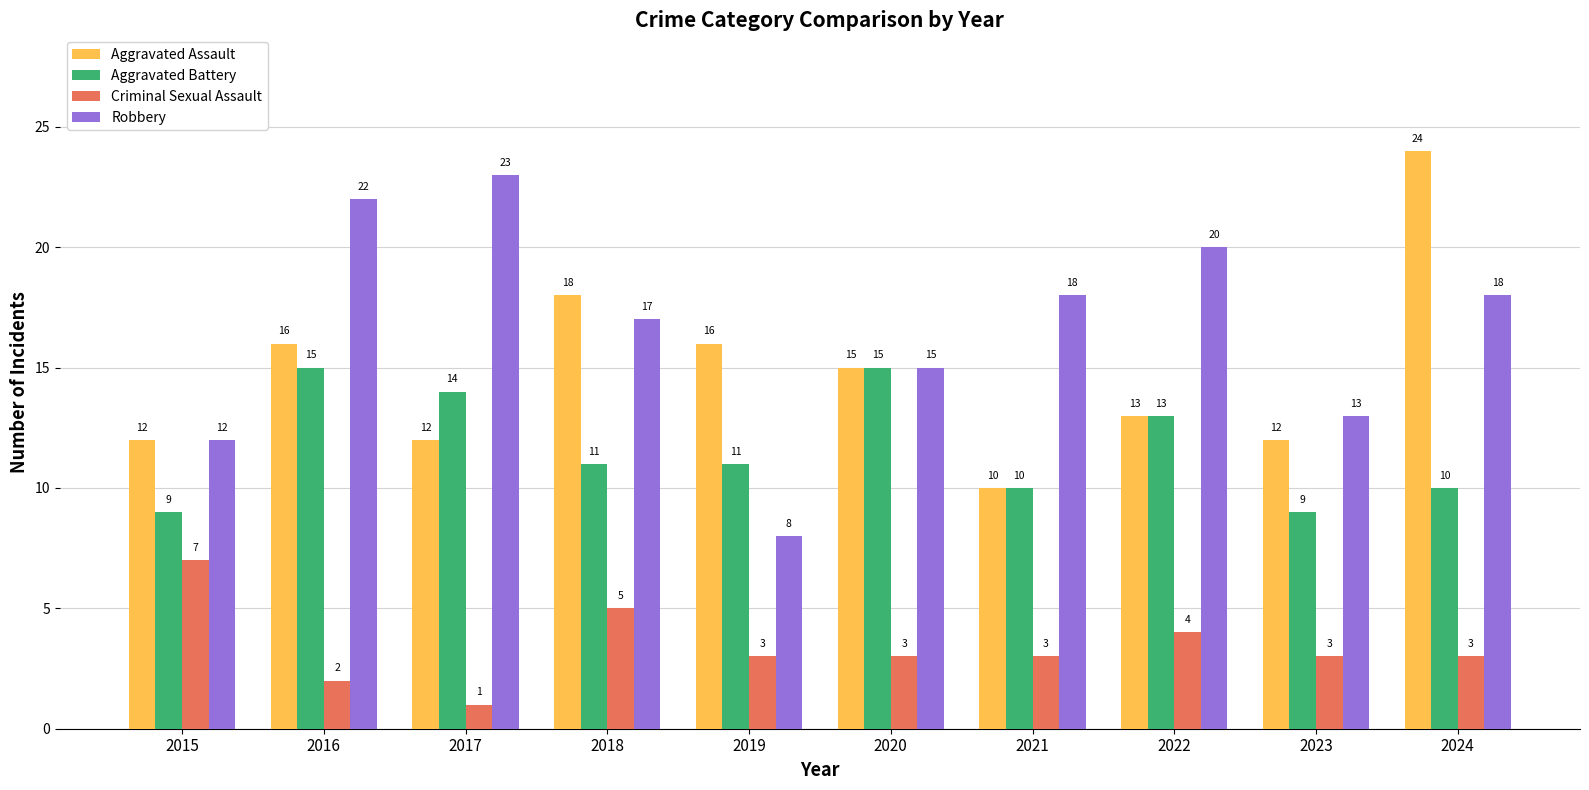

Reading right to left, transcribe all the data shown in this chart.

Aggravated Assault: 24	12	13	10	15	16	18	12	16	12
Aggravated Battery: 10	9	13	10	15	11	11	14	15	9
Criminal Sexual Assault: 3	3	4	3	3	3	5	1	2	7
Robbery: 18	13	20	18	15	8	17	23	22	12